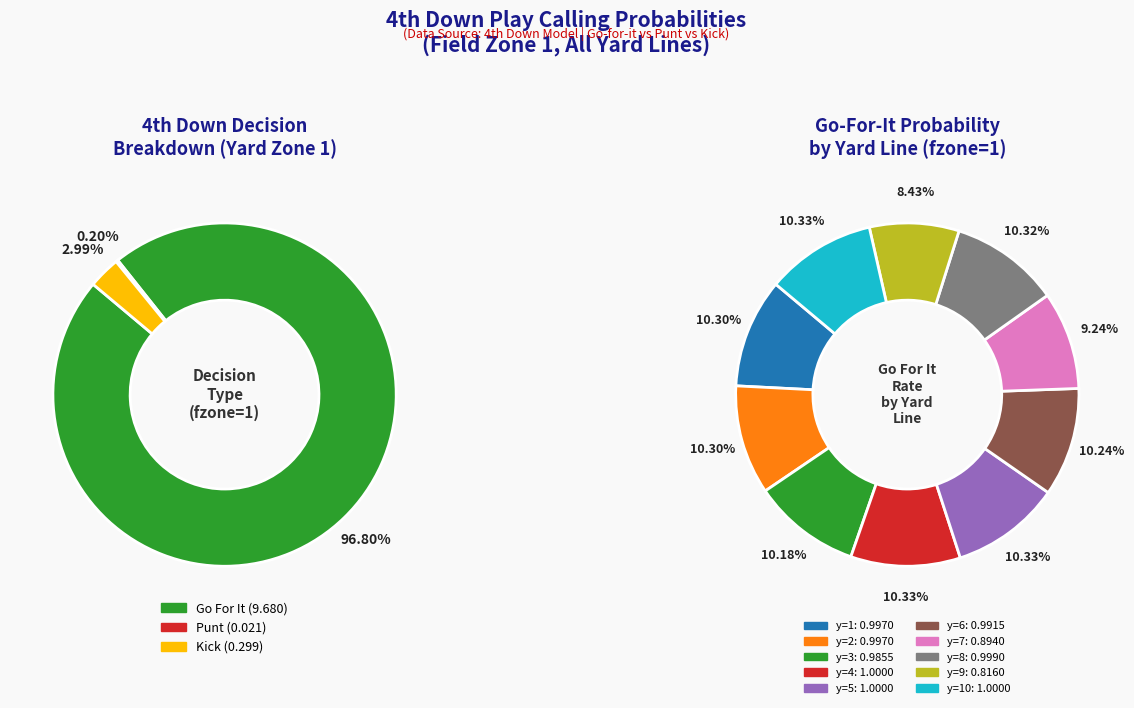

To the nearest percent, what is the average slice percentage?

10%